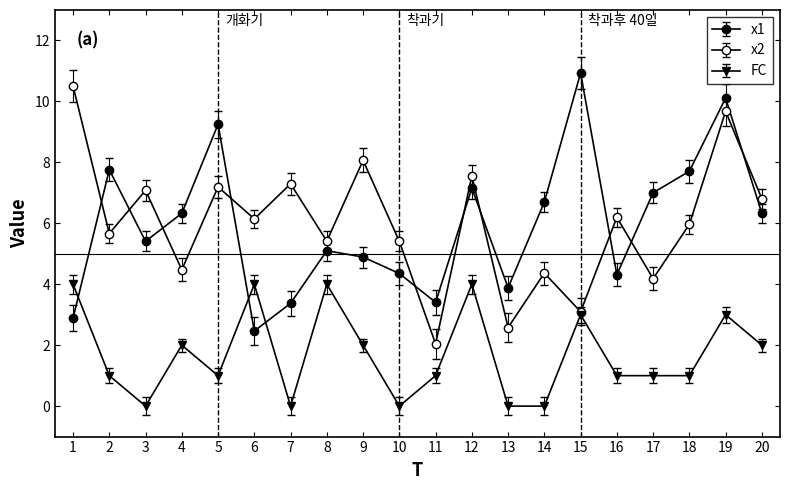

How many data points in x1 are above 6?

10